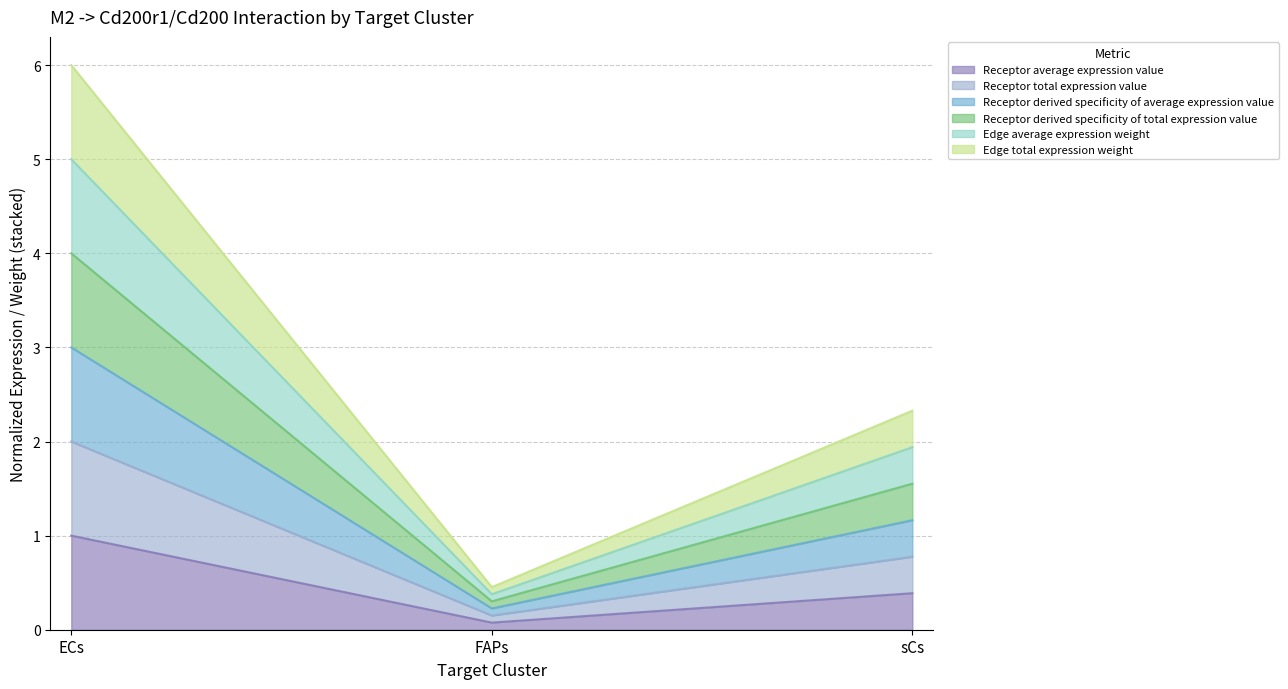

What is the label of the 1st point from the left?

ECs